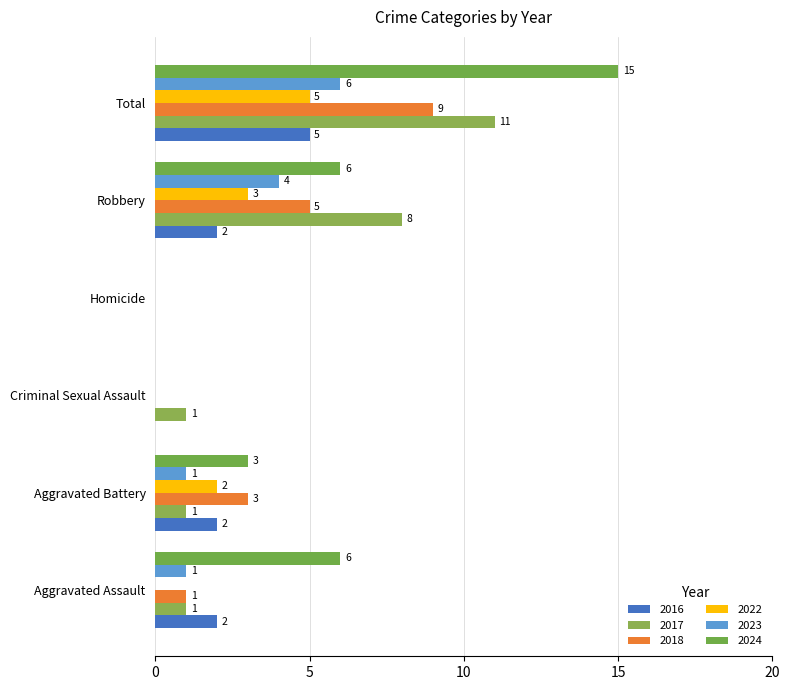

The 2017 series shows 2 at Aggravated Battery. True or false?

False